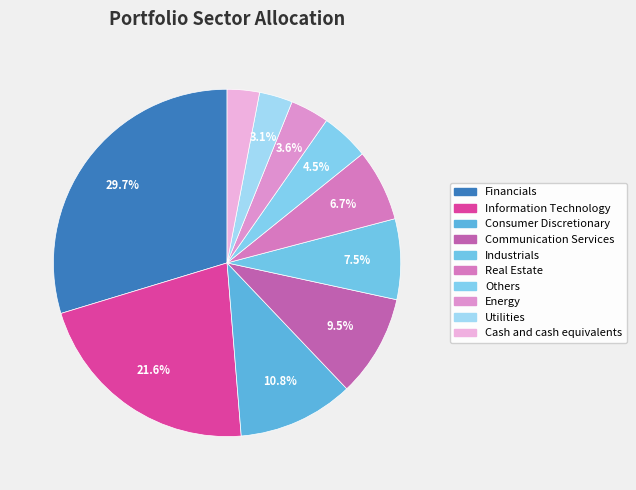

Does any single category account for the majority?

No